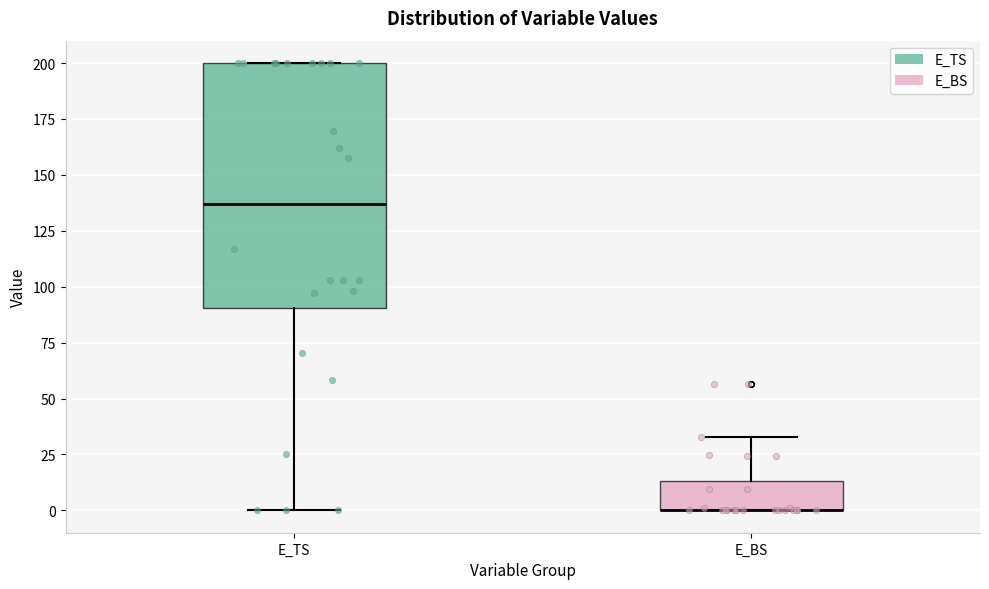

Reading left to right, read every box against the y-axis: the position of its median line, the range the box covers, and the ends of its whiskers. The values are not printed on the chart, so give them approximately, as read against the axis.

E_TS: median 135, box 90 to 200, whiskers 0 to 200
E_BS: median 0 (drawn on the box's lower edge), box 0 to 15, whiskers 0 to 35